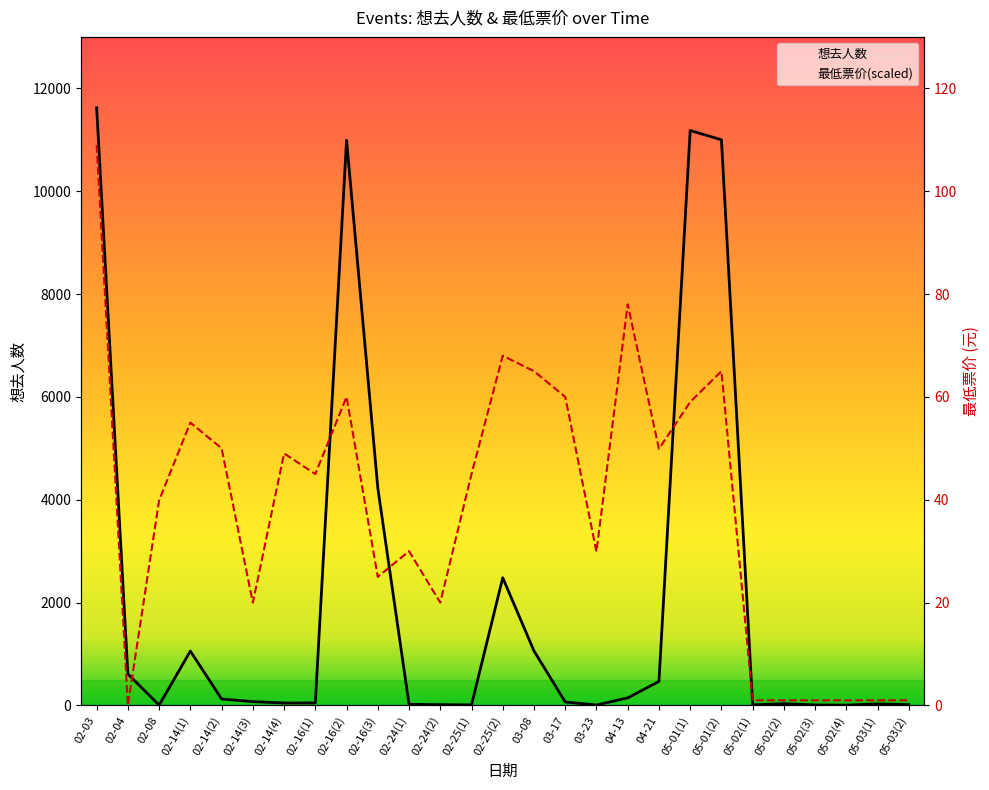

What is the value of the 想去人数 point at the 26th from the left?

30.0